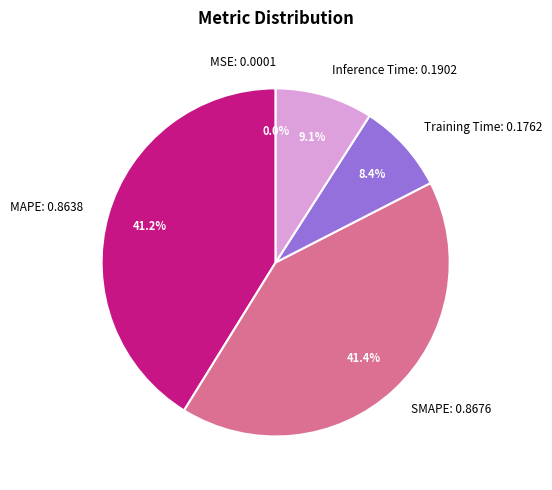

To the nearest percent, what portion does Training Time represent?

8%